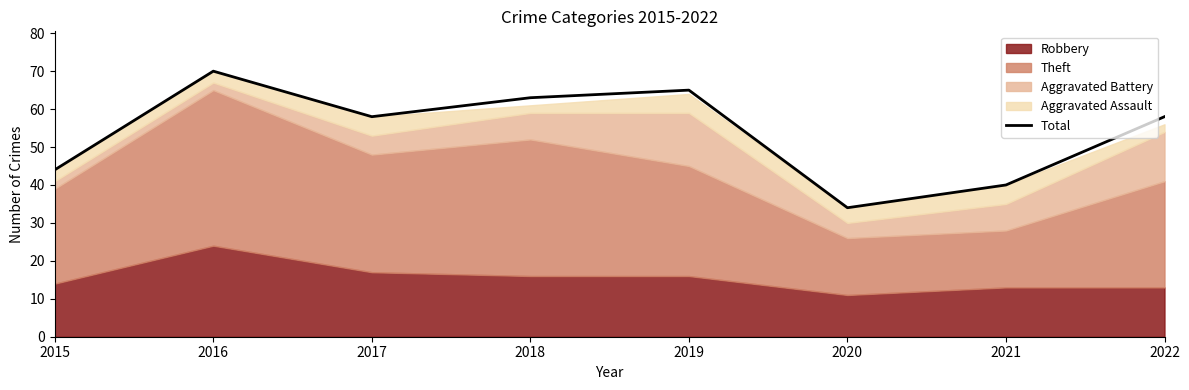

List the labels in order of value, largest first.

2016, 2019, 2018, 2017, 2022, 2015, 2021, 2020